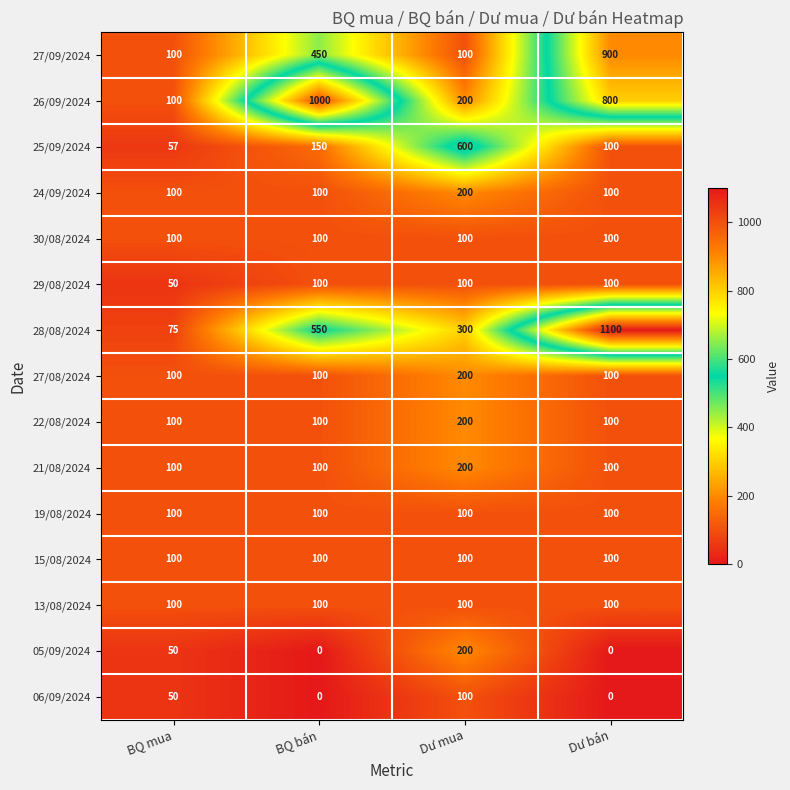

At which category is the sum across all series the highest?

Dư bán